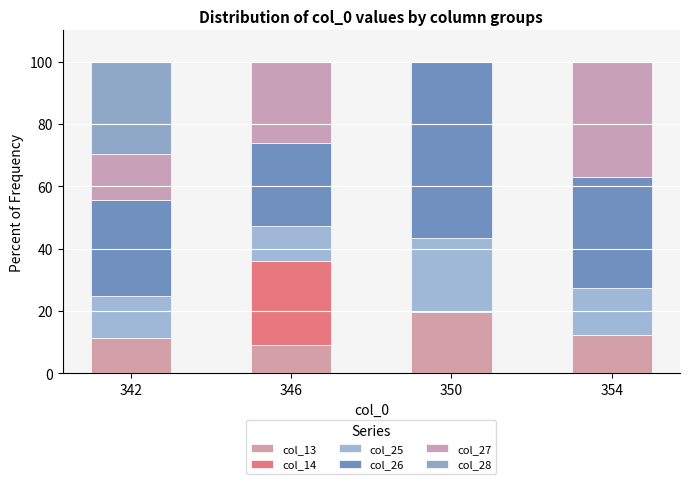

What is the value of the col_13 bar at the 3rd from the left?

19.6